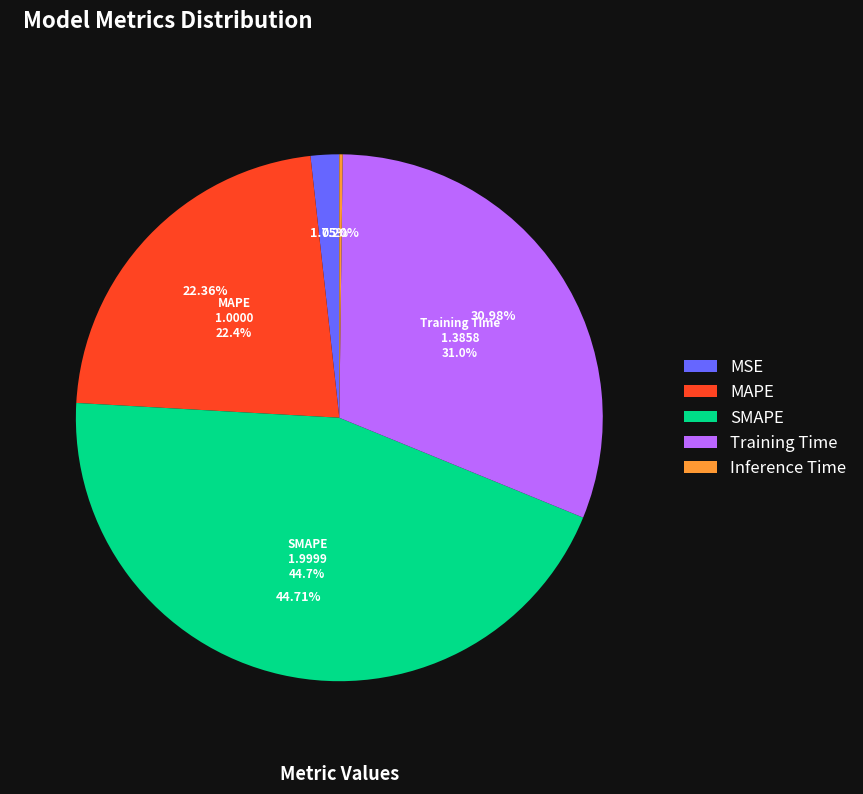

Rank the categories by value from highest to lowest.

SMAPE, Training Time, MAPE, MSE, Inference Time